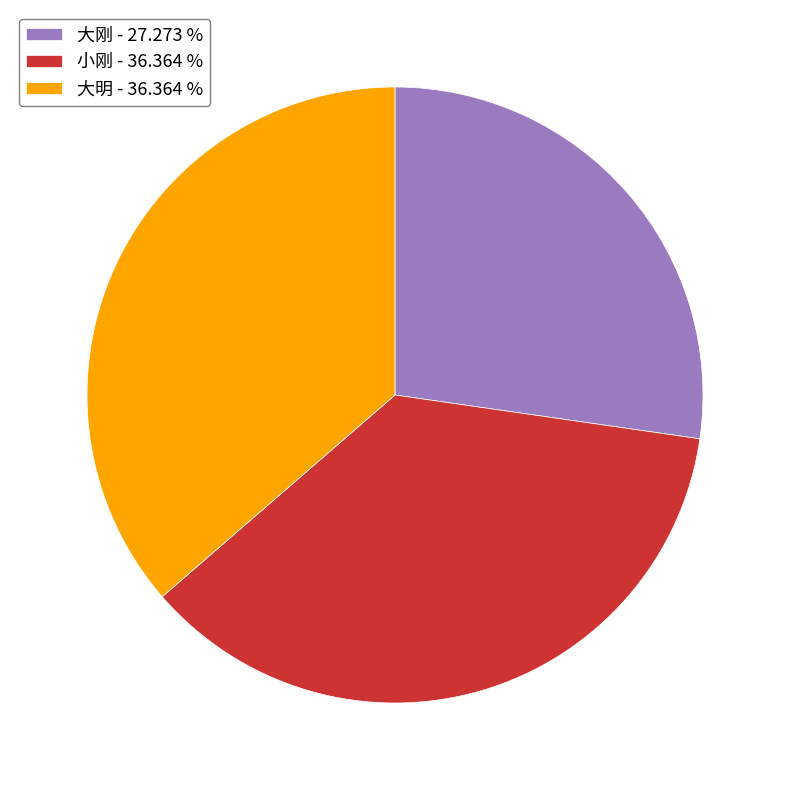

Which has a higher value, 大刚 or 小刚?

小刚